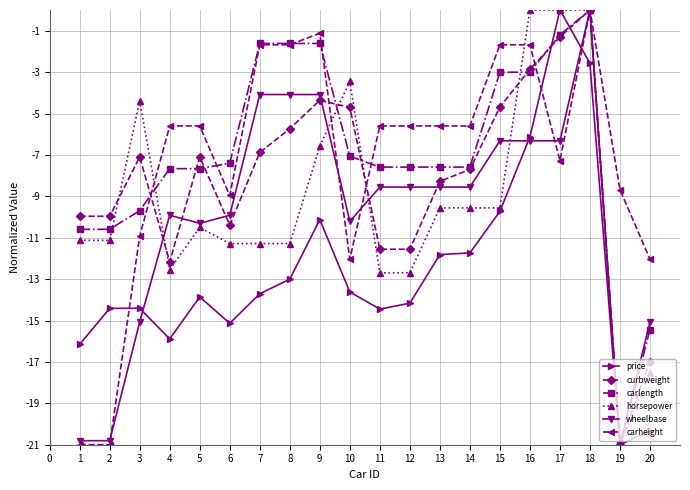

What is the spread (max minus min) of values at 11?

8.9